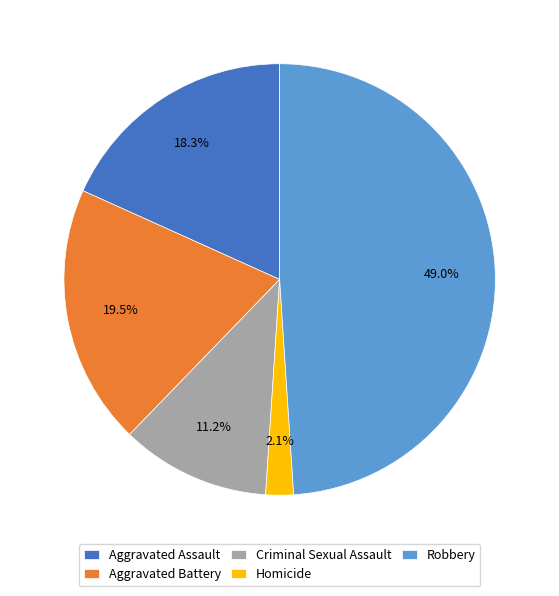

Between Aggravated Battery and Criminal Sexual Assault, which is larger?

Aggravated Battery